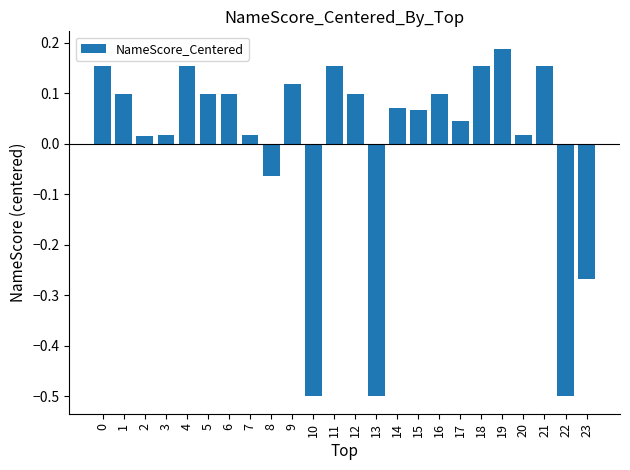

True or false: the data shows 0.3 at 18.

False